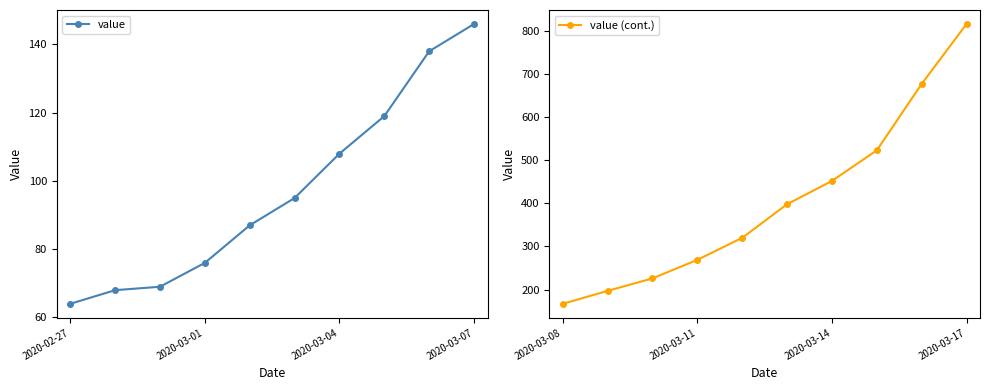

True or false: value and value (cont.) intersect in this chart.

False